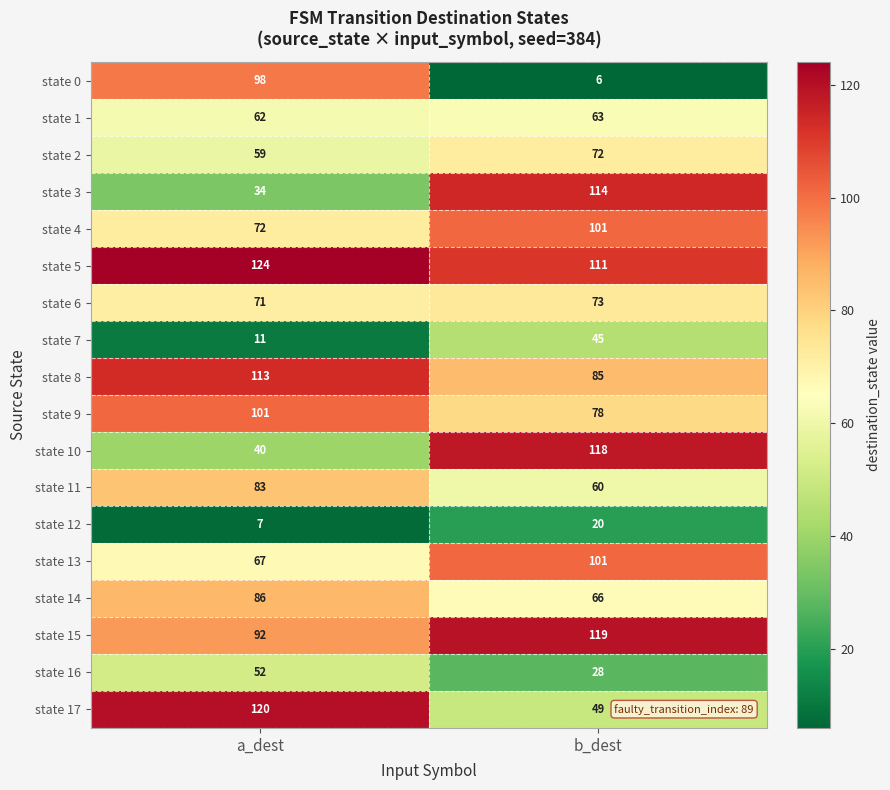

Which series has the widest spread of values?

state 0